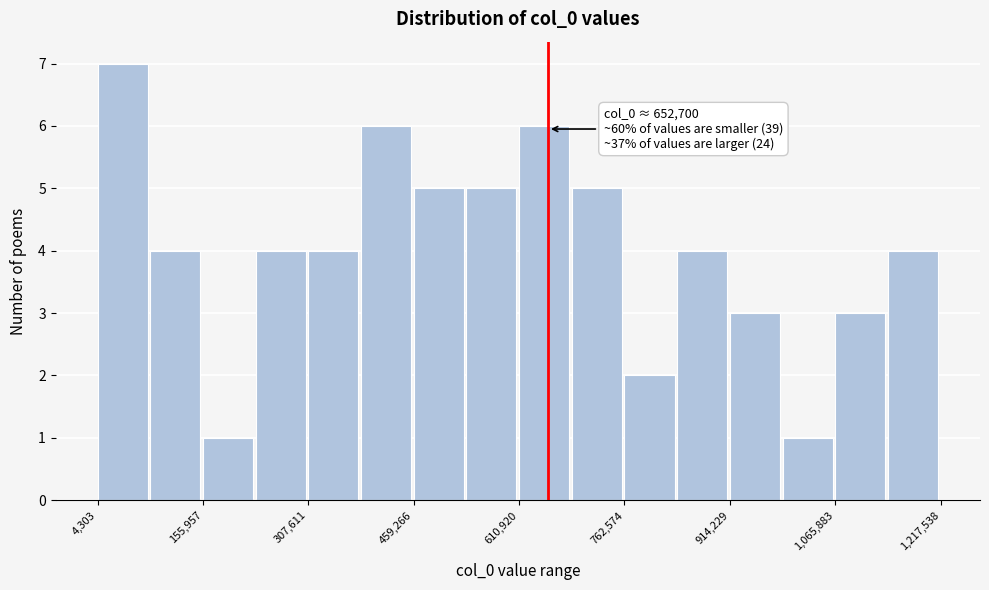

Read against the x-axis, roughly where is the centre of the tallest bar?

40000